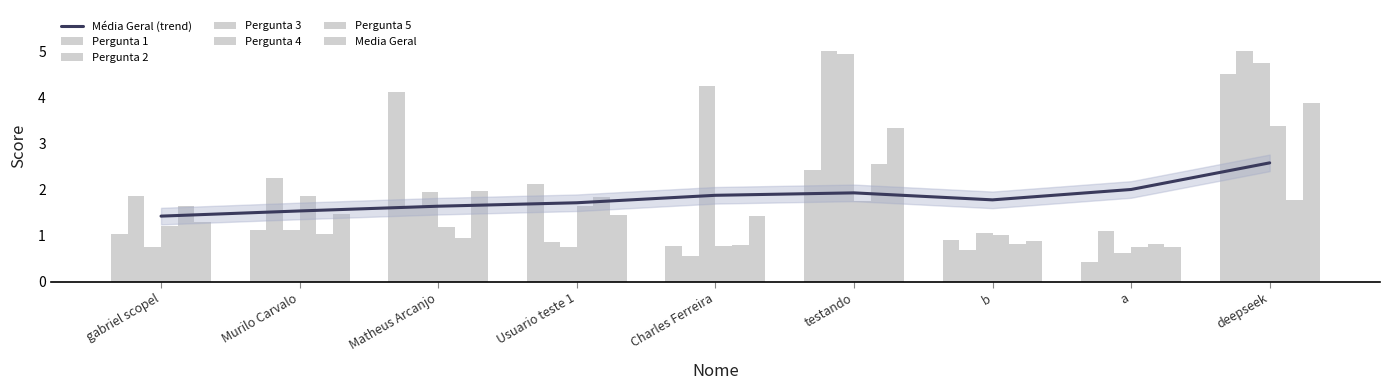

What is the sum of all Pergunta 4 values?

13.6